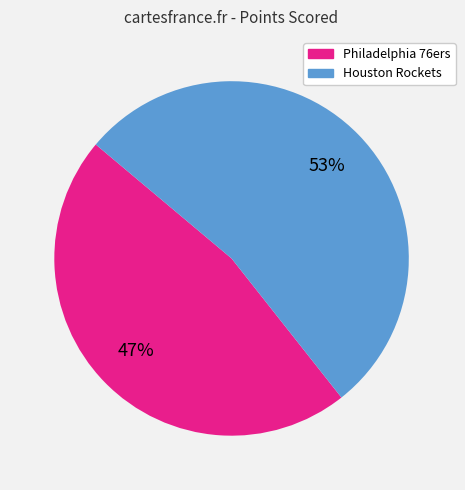

Do Philadelphia 76ers and Houston Rockets together represent more than half of the pie?

Yes